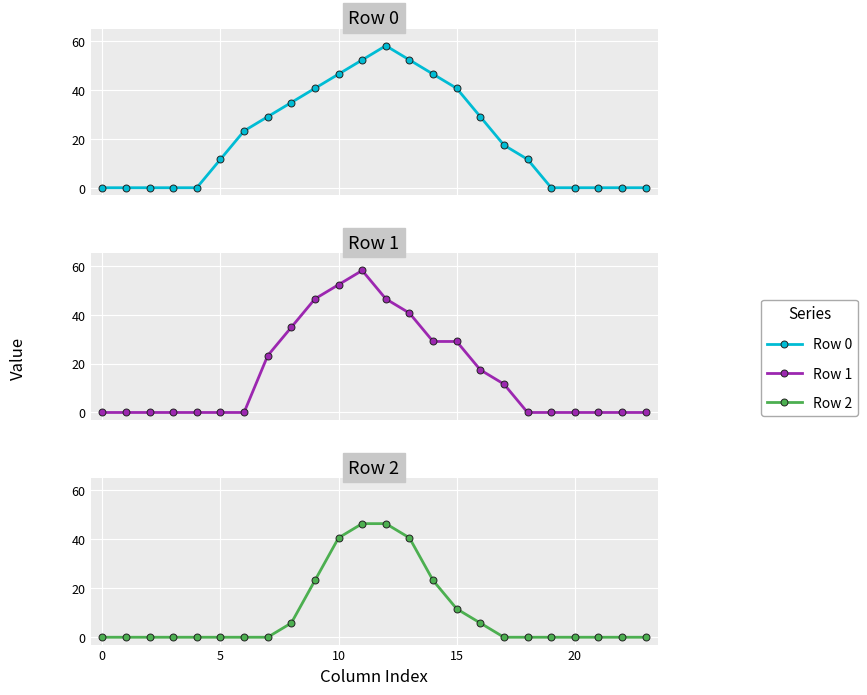

Which series has the largest range (max minus min)?

Row 0